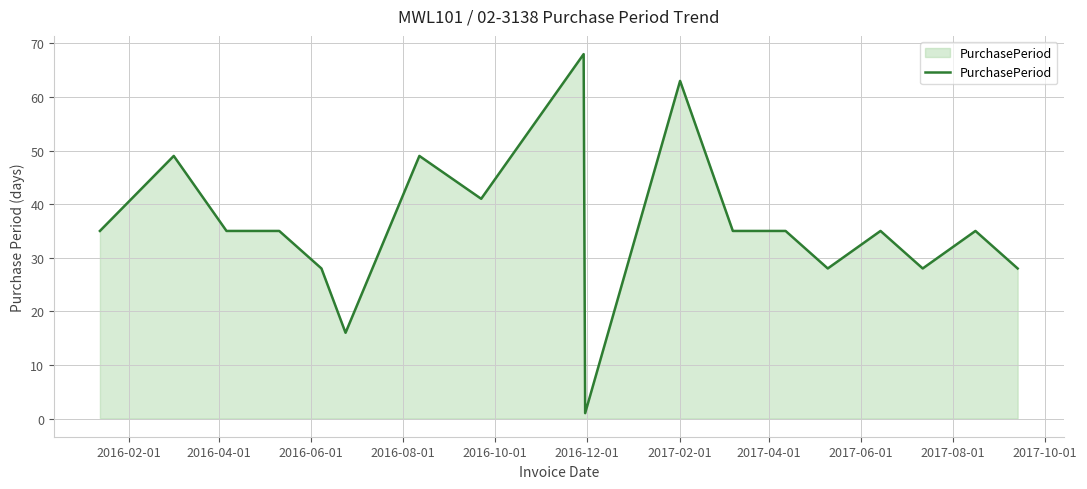

What is the difference between the maximum and minimum values?

67